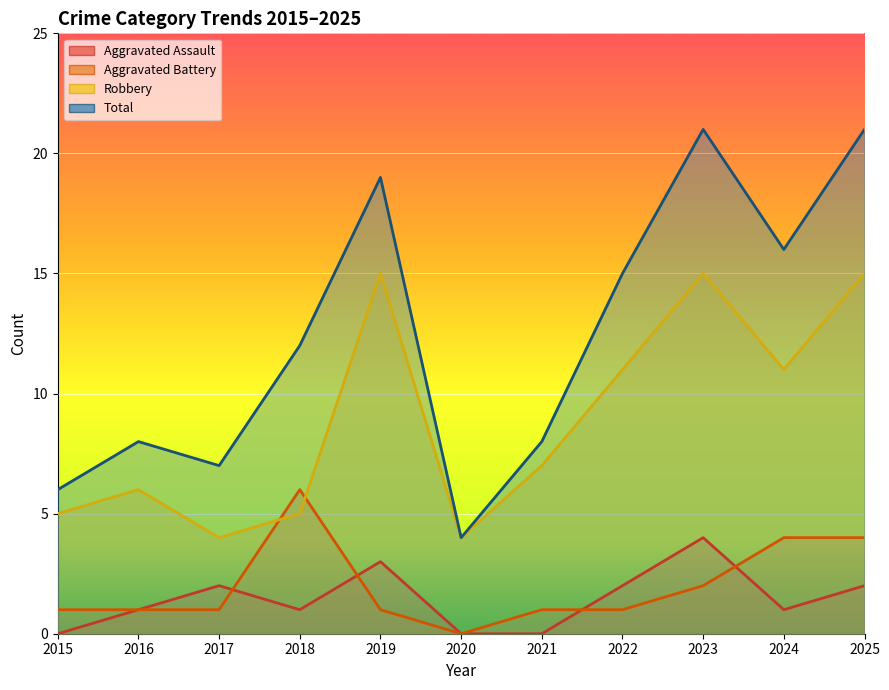

Where is the first local maximum for Total?

2016